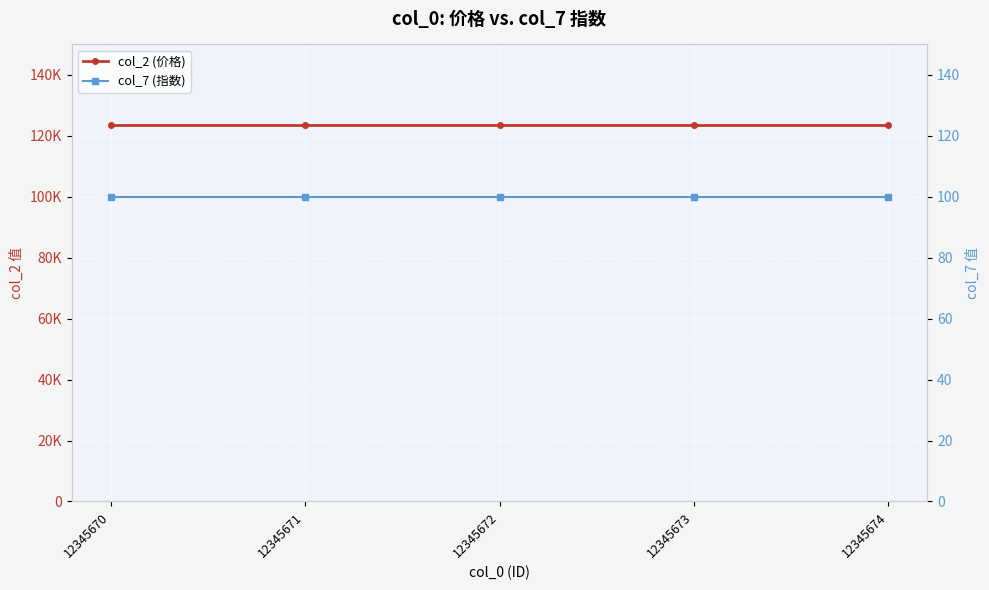

True or false: col_7 (指数) and col_2 (价格) intersect in this chart.

False